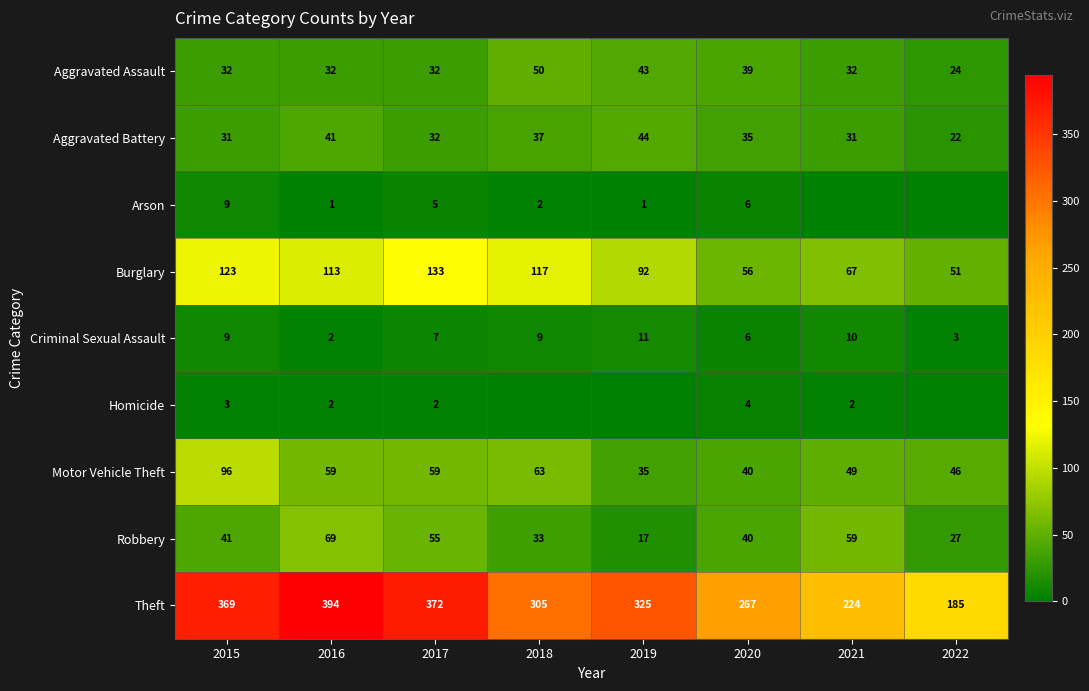

Which has a higher value, 2016 or 2017?

2016